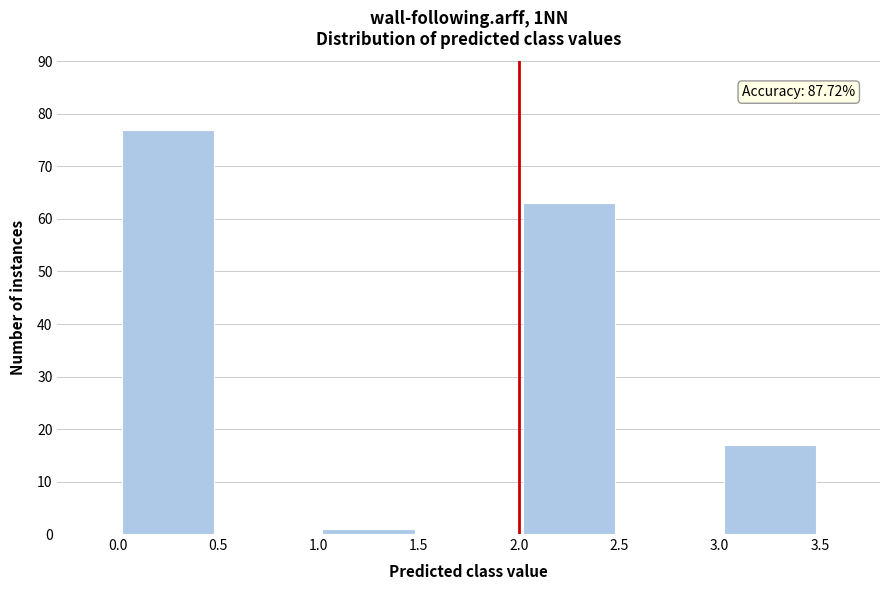

Which range on the x-axis has the tallest bar?

0.0 to 0.5